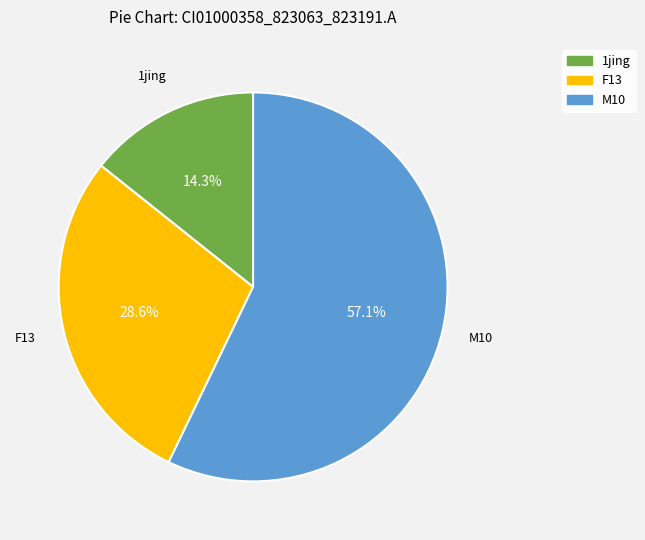

Which slice is the largest?

M10